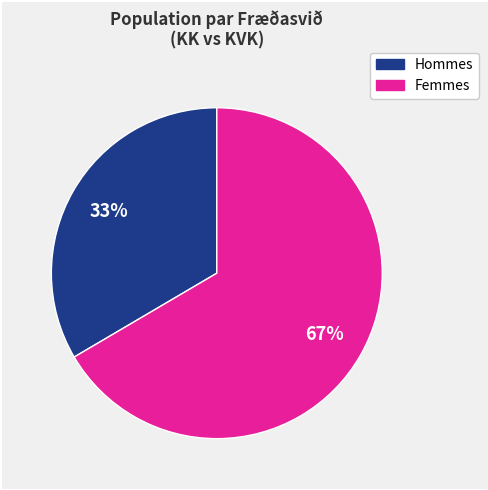

Is there any slice that represents more than half of the pie?

Yes